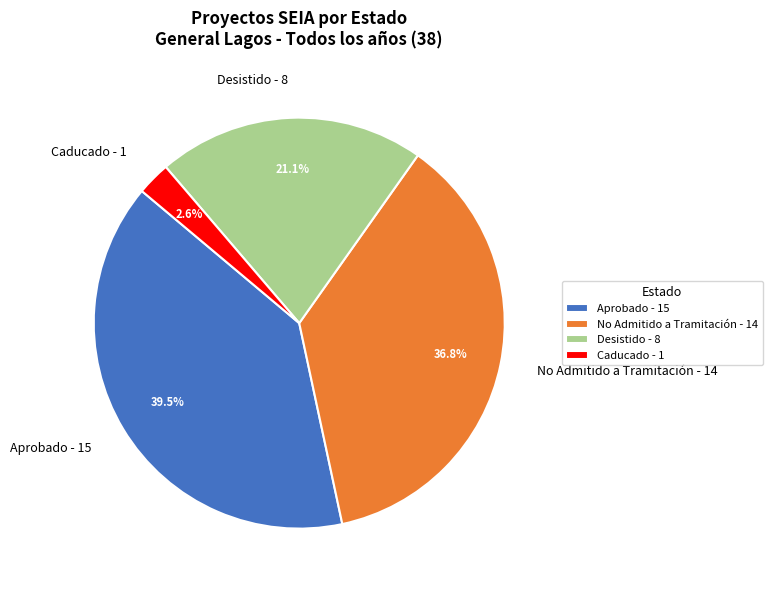

Is Desistido - 8 the majority of the pie?

No